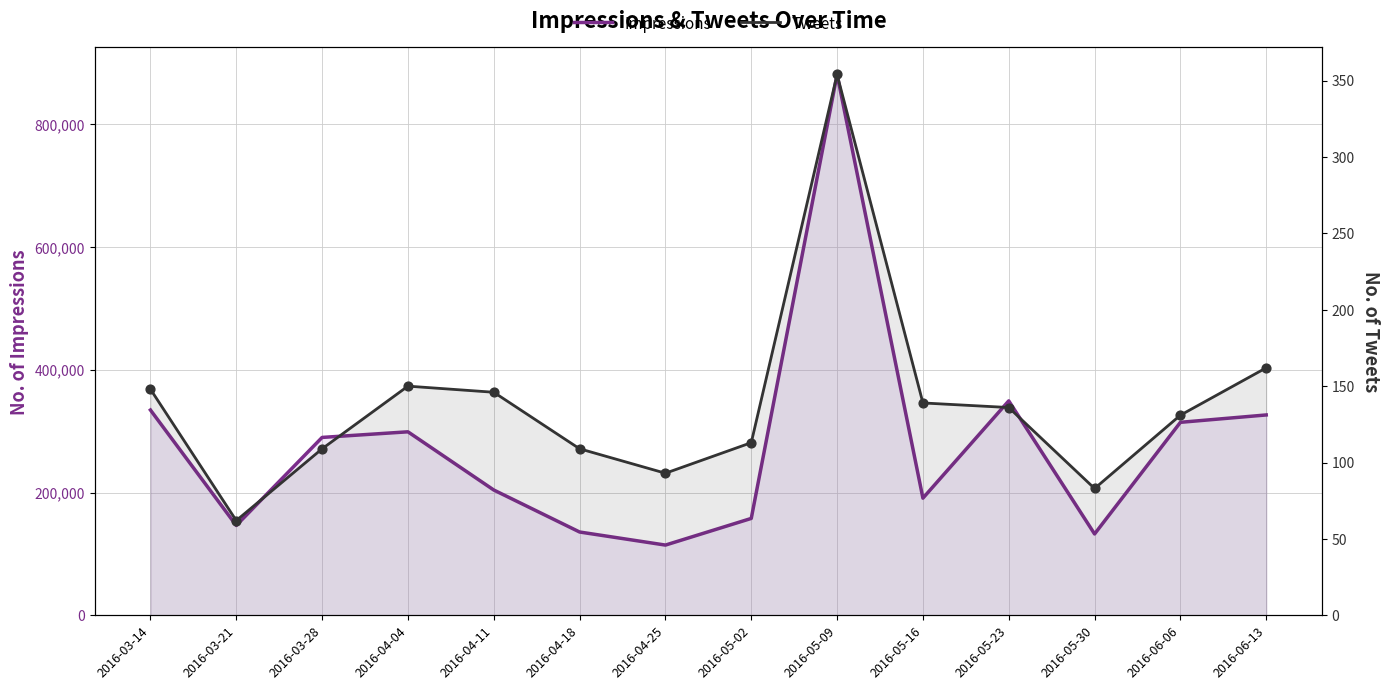

Which series has the widest spread of Y values?

Impressions